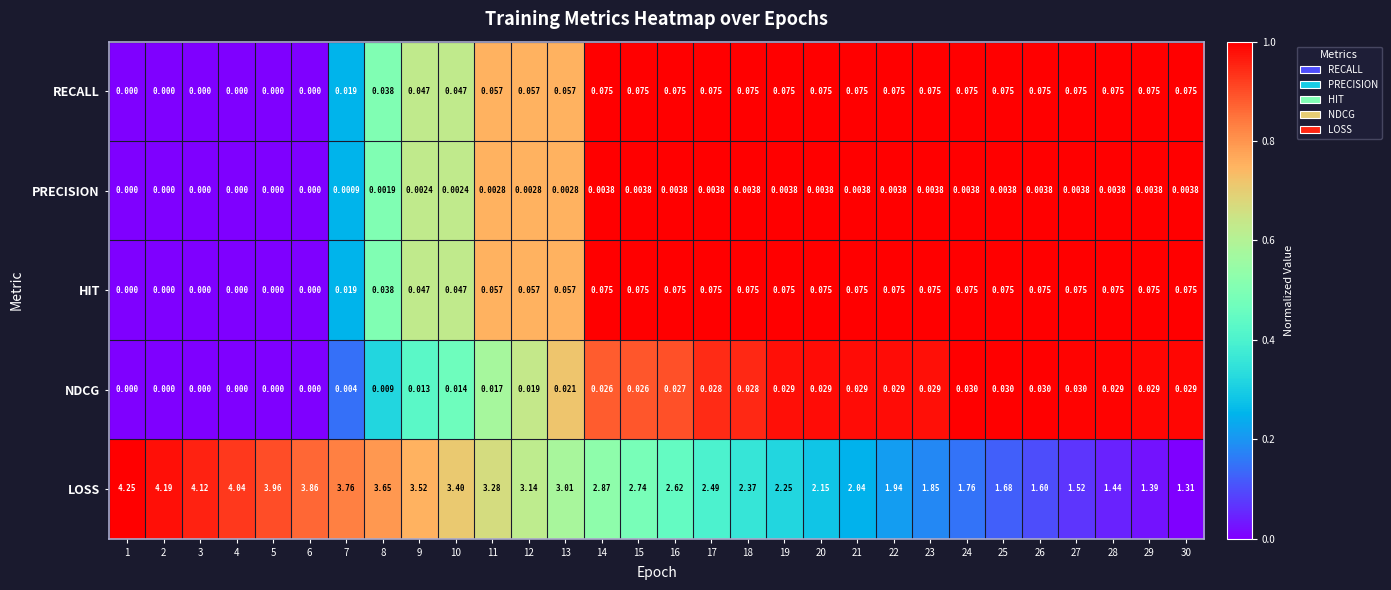

Is the value of HIT at 17 greater than the value of RECALL at 12?

Yes